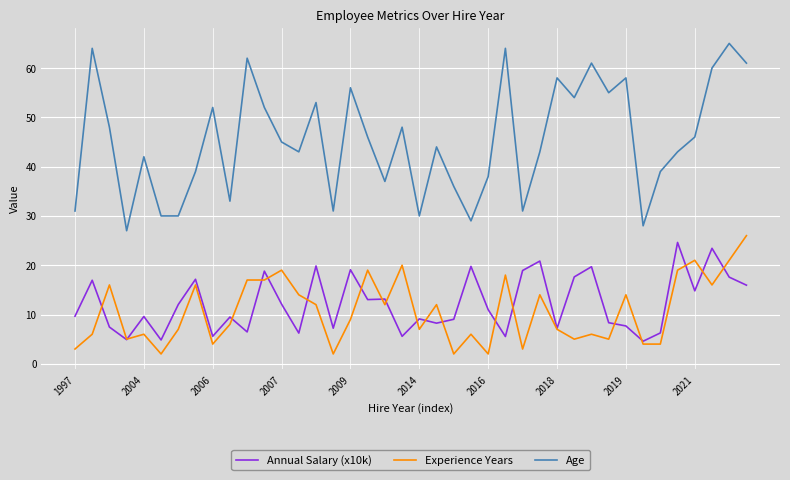

Does the chart have visible grid lines?

Yes